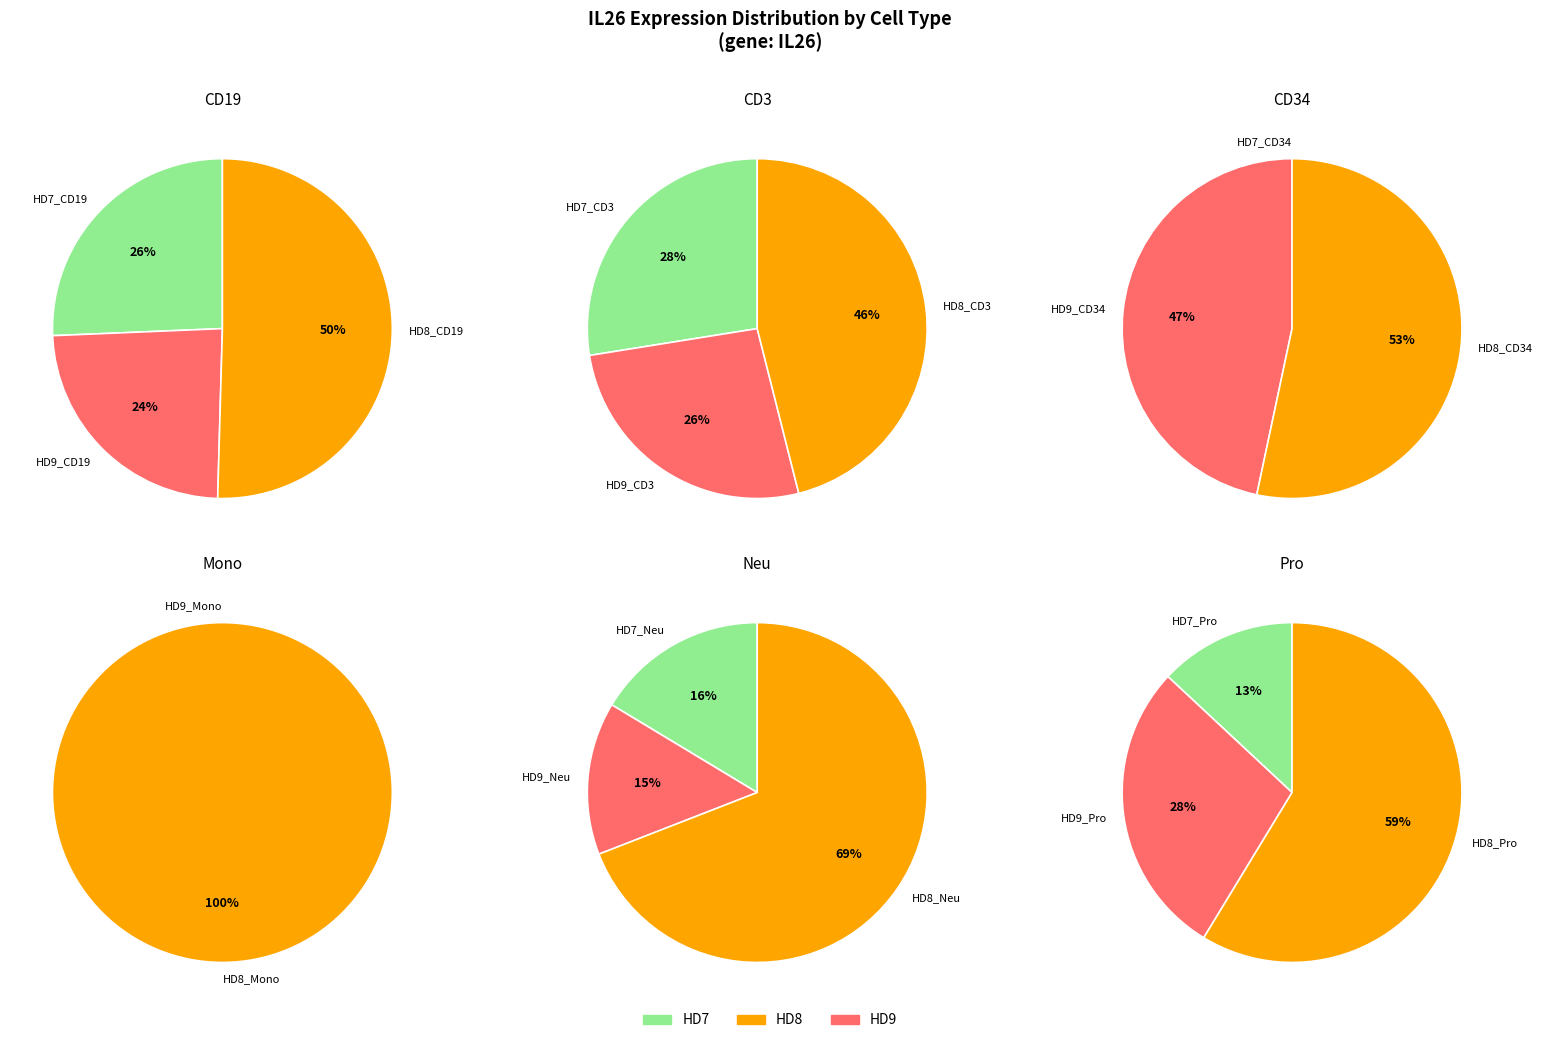

What is the smallest slice in the pie chart?

HD7_CD34